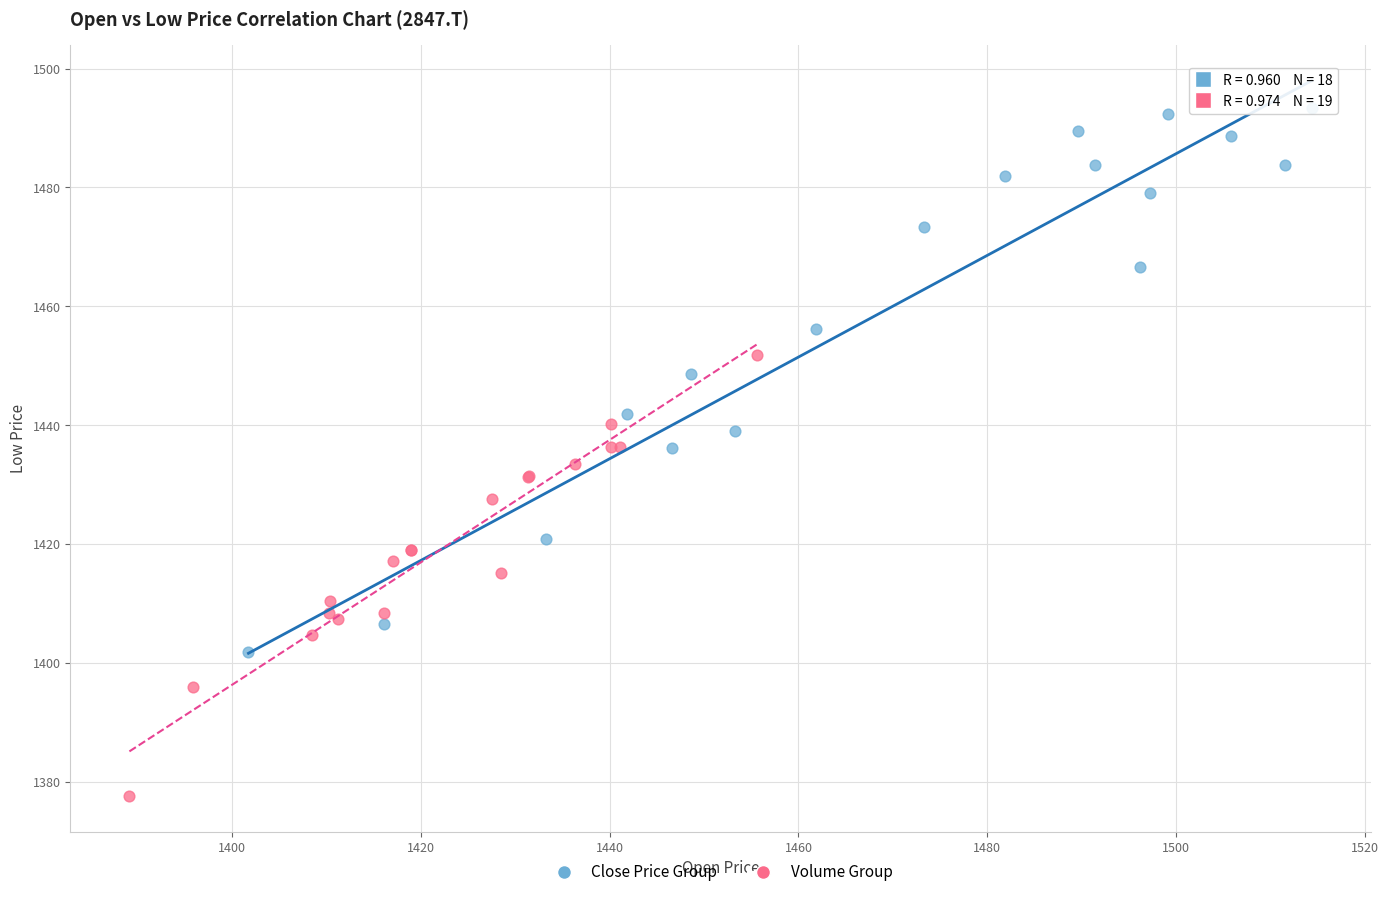

Which series has the widest spread of Y values?

Close Price Group